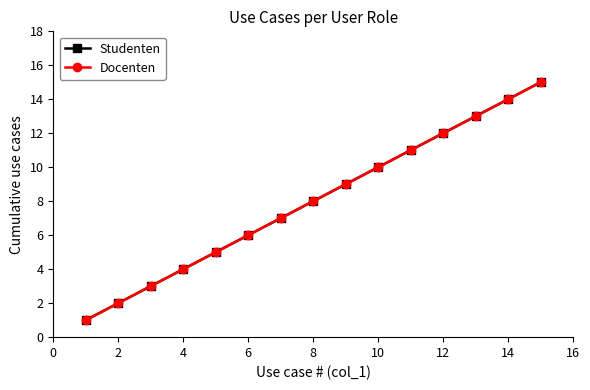

How many lines are shown in the chart?

2